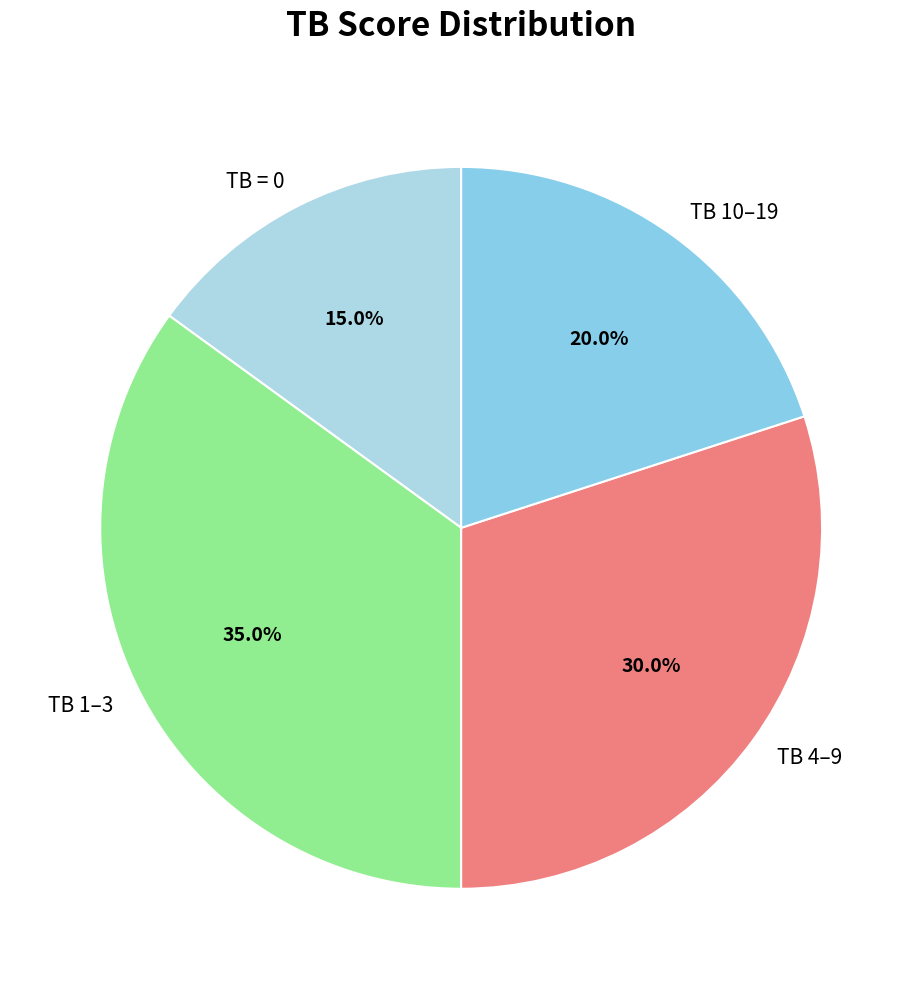

What is the largest slice in the pie chart?

TB 1–3